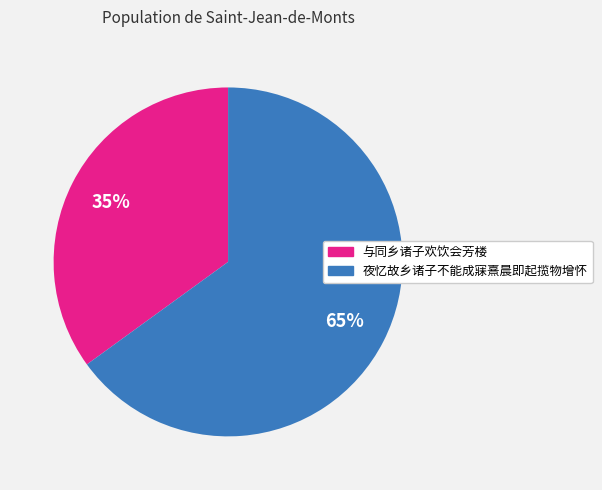

Does any single category account for the majority?

Yes